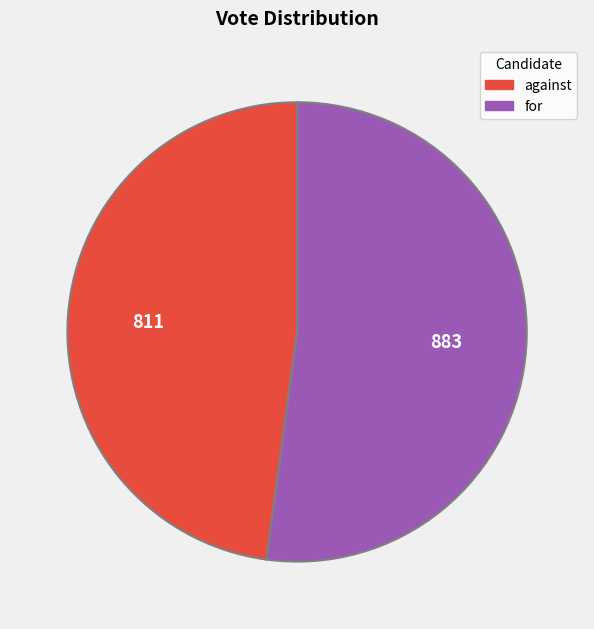

Do against and for together represent more than half of the pie?

Yes